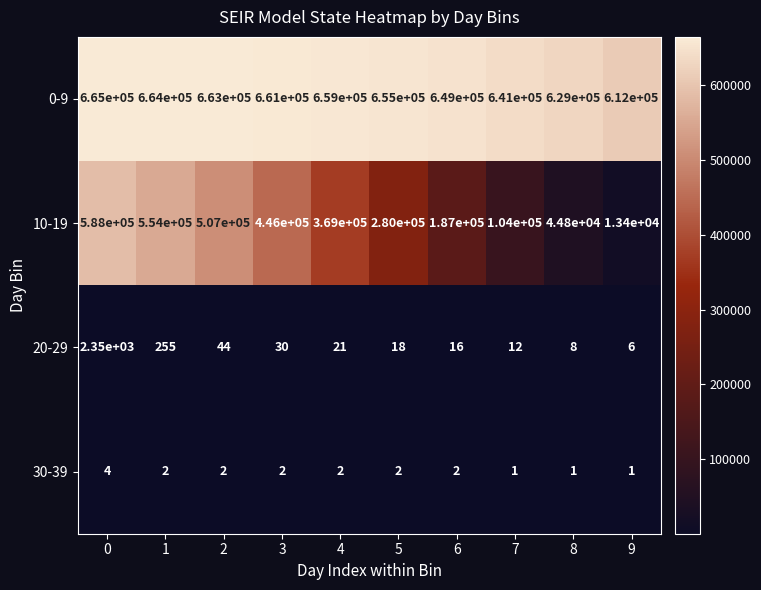

The value of 20-29 at 8 is 5. True or false?

False